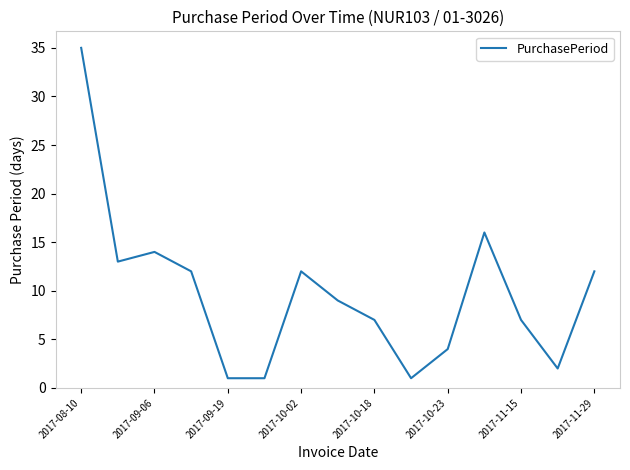

What is the maximum value shown in the chart?

35